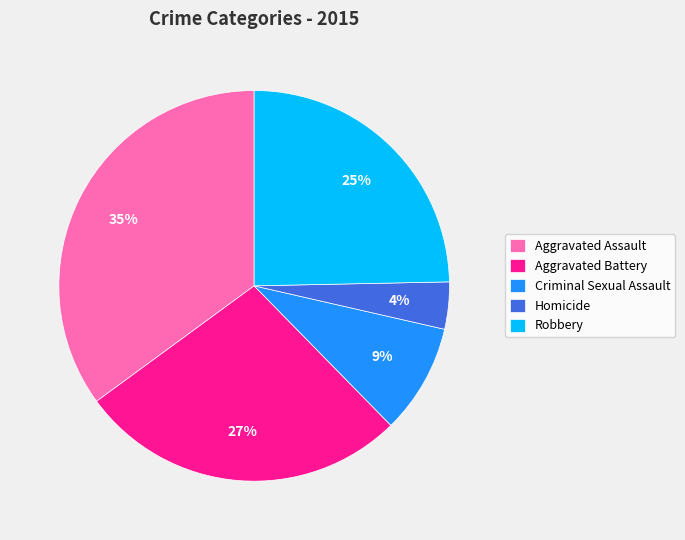

Is there any slice that represents more than half of the pie?

No